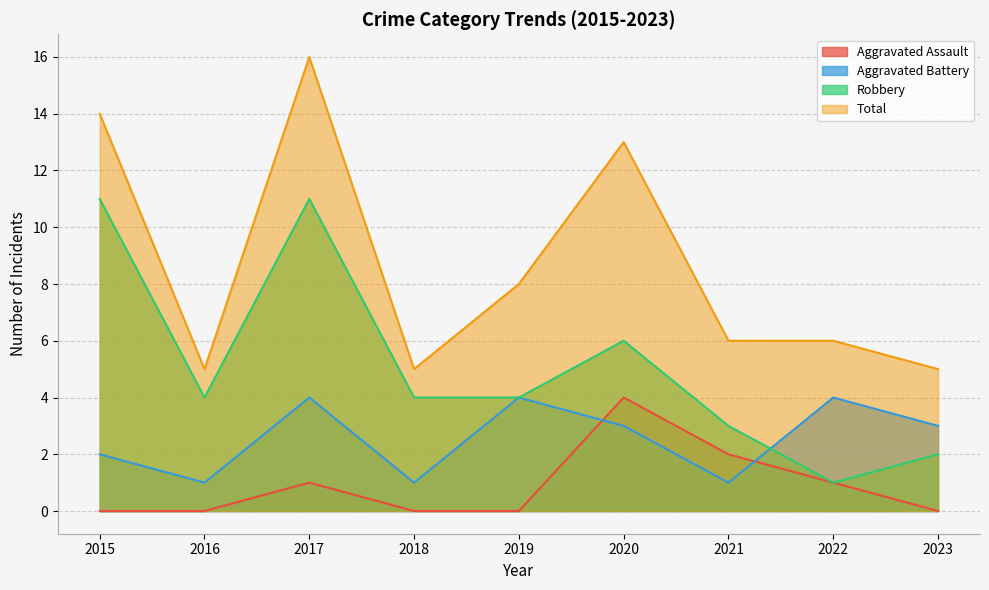

Is the value of Robbery at 2021 greater than the value of Total at 2017?

No